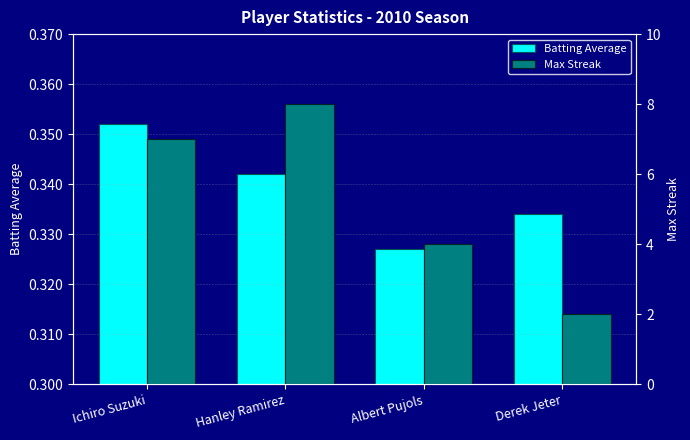

How many distinct data groups are displayed?

2